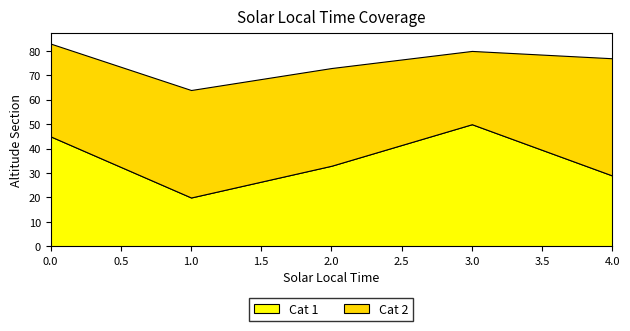

True or false: Cat 1 and Cat 2 intersect in this chart.

True